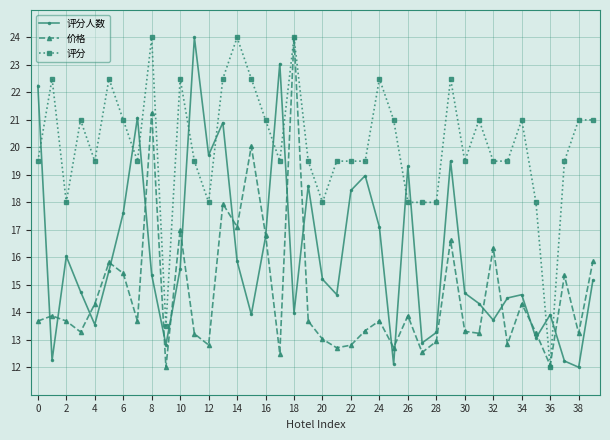

Does the chart have visible grid lines?

Yes